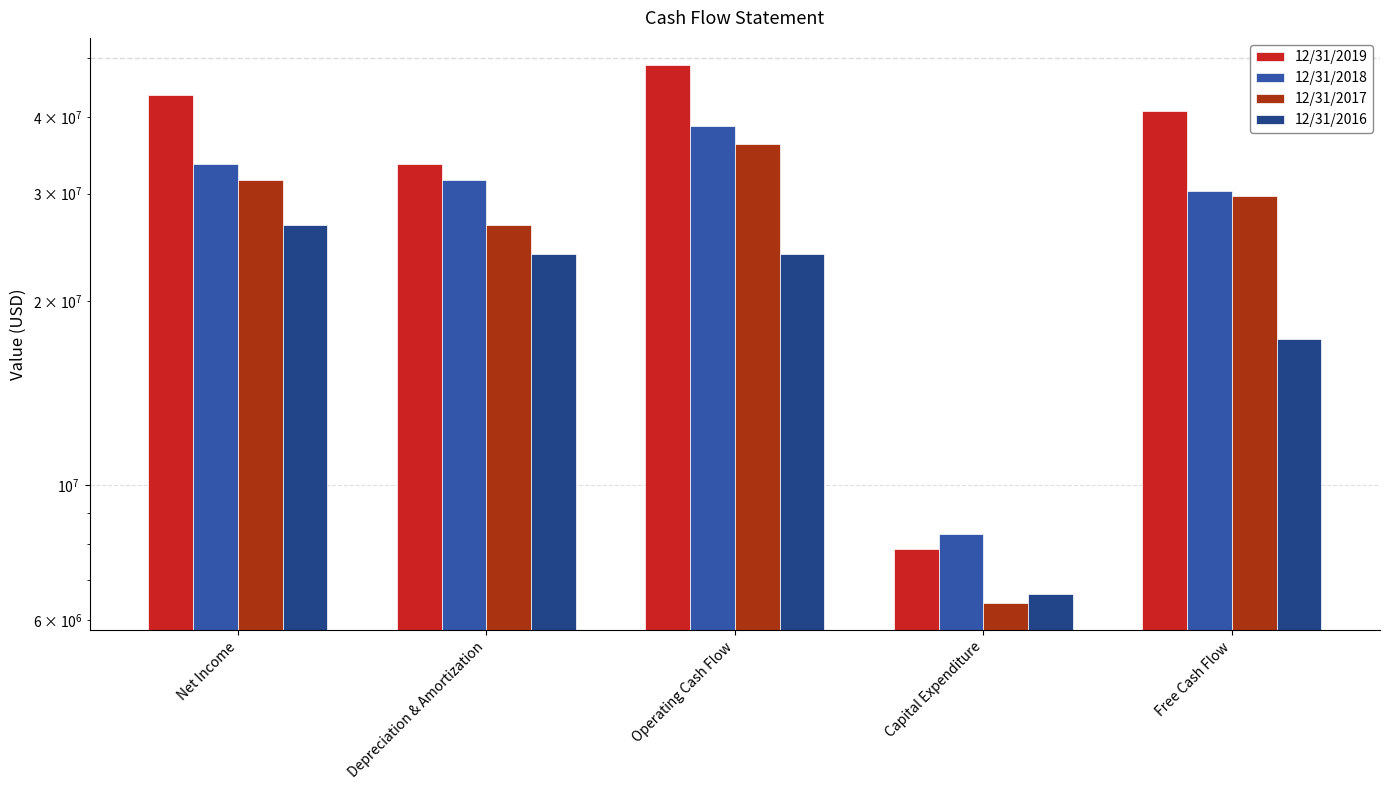

What is the minimum value shown in the chart?

6401000